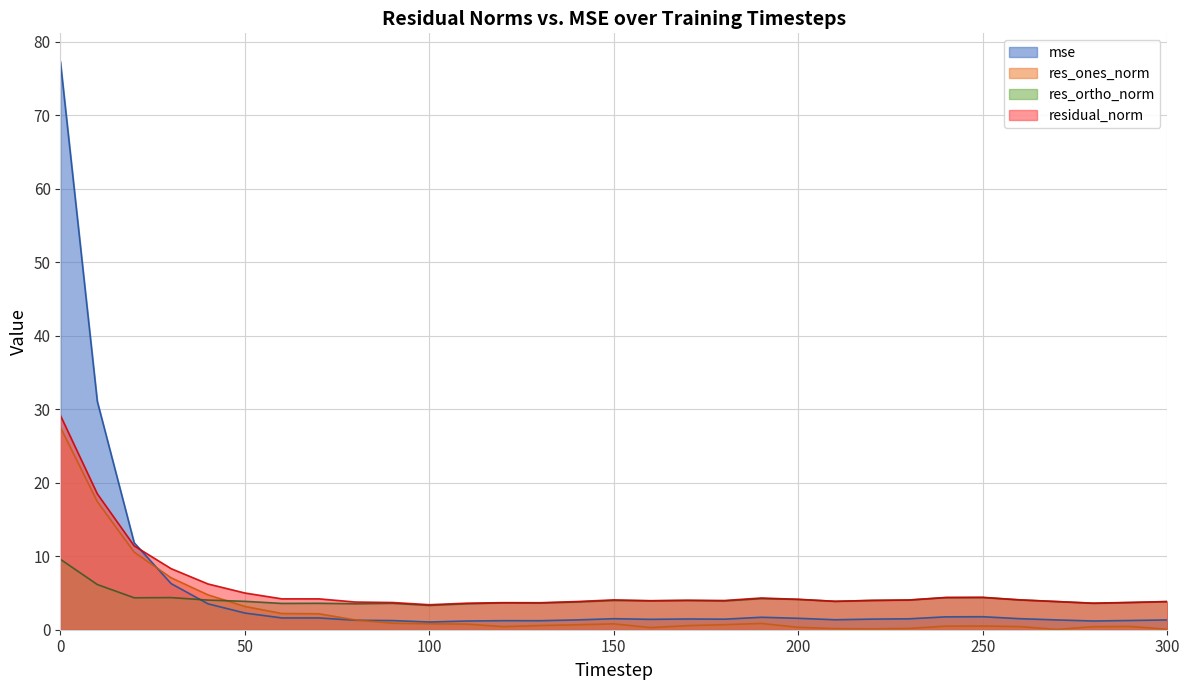

Rank the series by their maximum value, from lowest to highest.

res_ortho_norm, res_ones_norm, residual_norm, mse